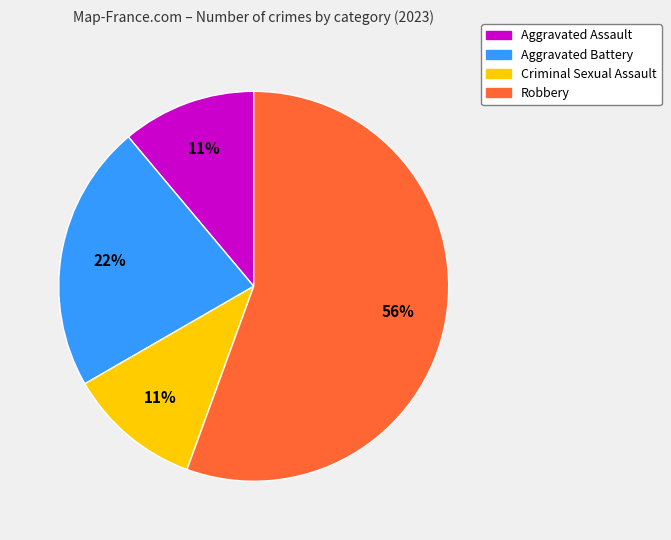

Is there a majority slice in this chart?

Yes